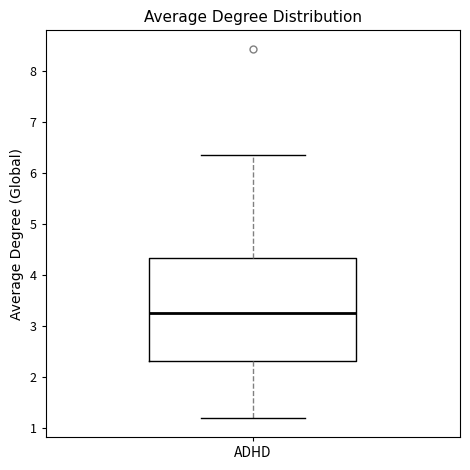

Transcribe this box plot: give where the median line is, the range the box spans, and where the two whiskers end, as read against the y-axis. The values are not printed on the chart, so give them approximately, as read against the axis.

median 3.3, box 2.3 to 4.3, whiskers 1.2 to 6.4